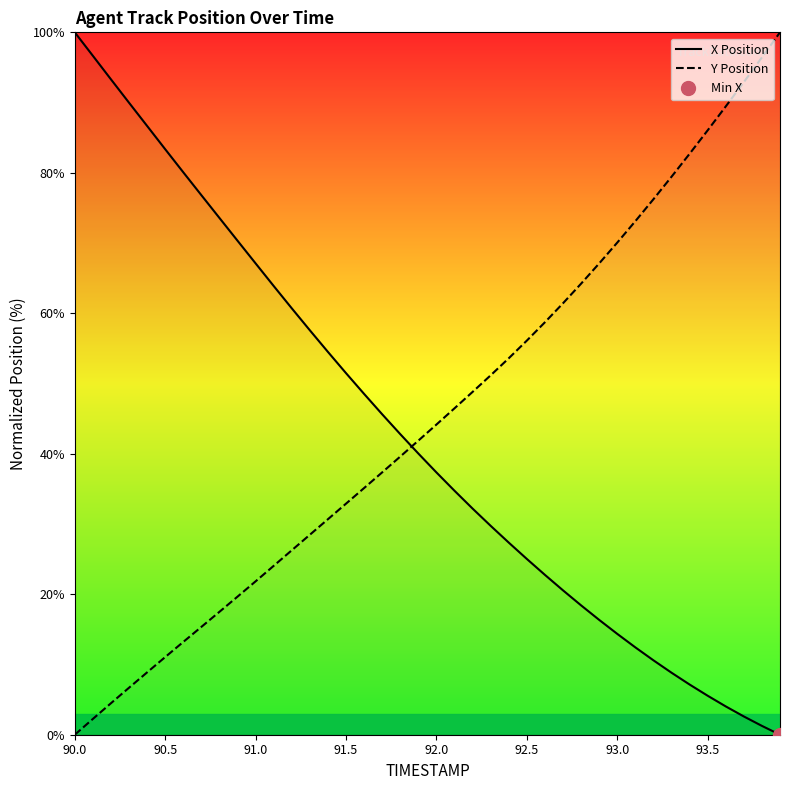

How many data points in X Position are less than 40?

20